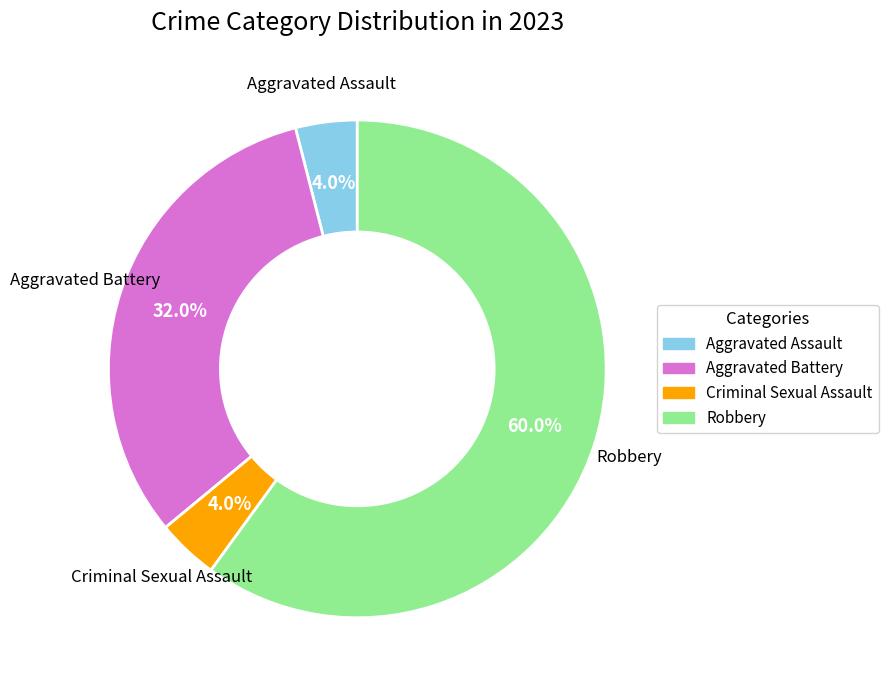

Which category has the biggest portion of the pie?

Robbery